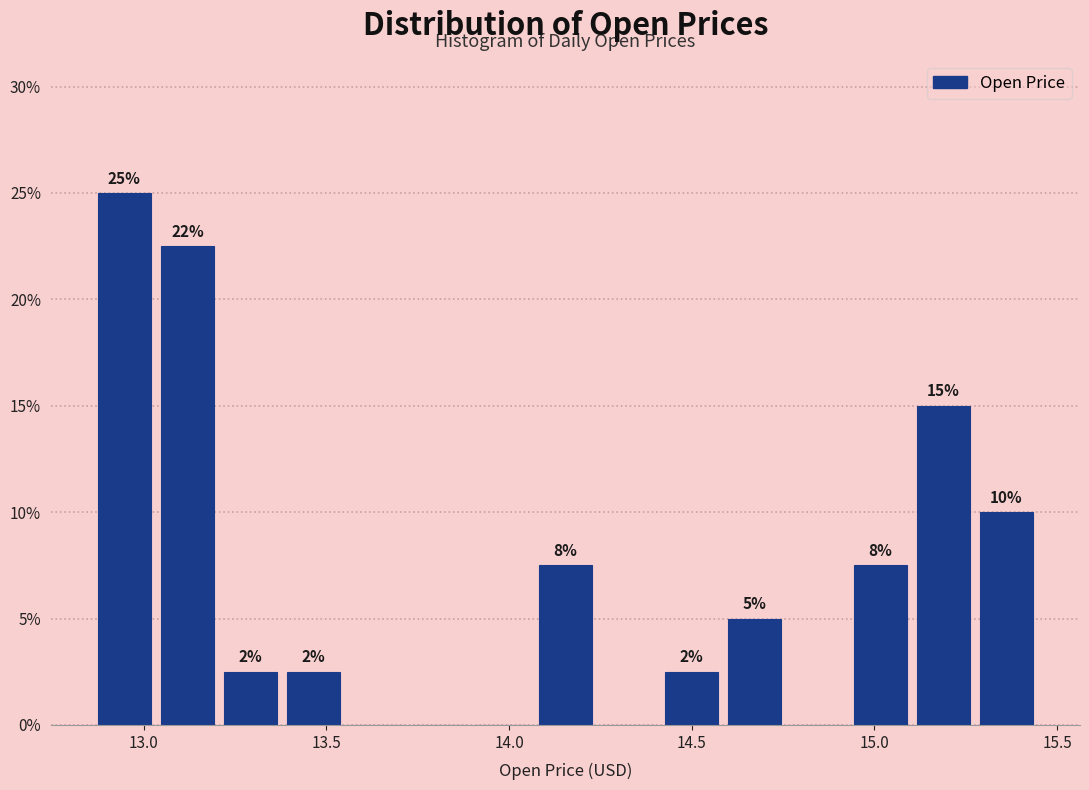

Around what value on the x-axis is the tallest bar? Give the approximate position of its centre, as read against the axis.

12.95